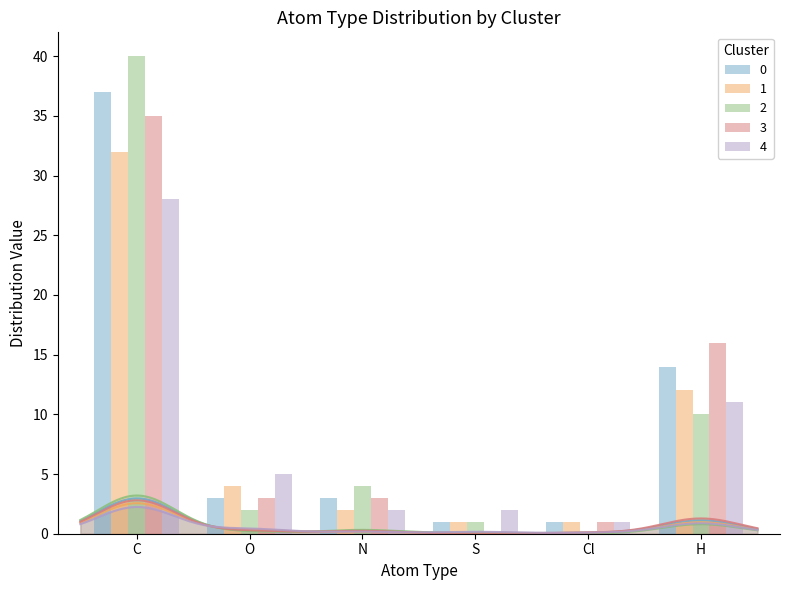

What are all the series names shown in the legend?

0, 1, 2, 3, 4